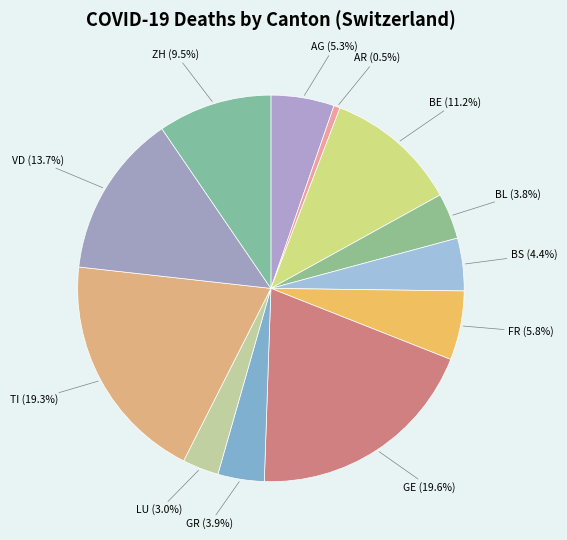

Which has a higher value, ZH or BL?

ZH